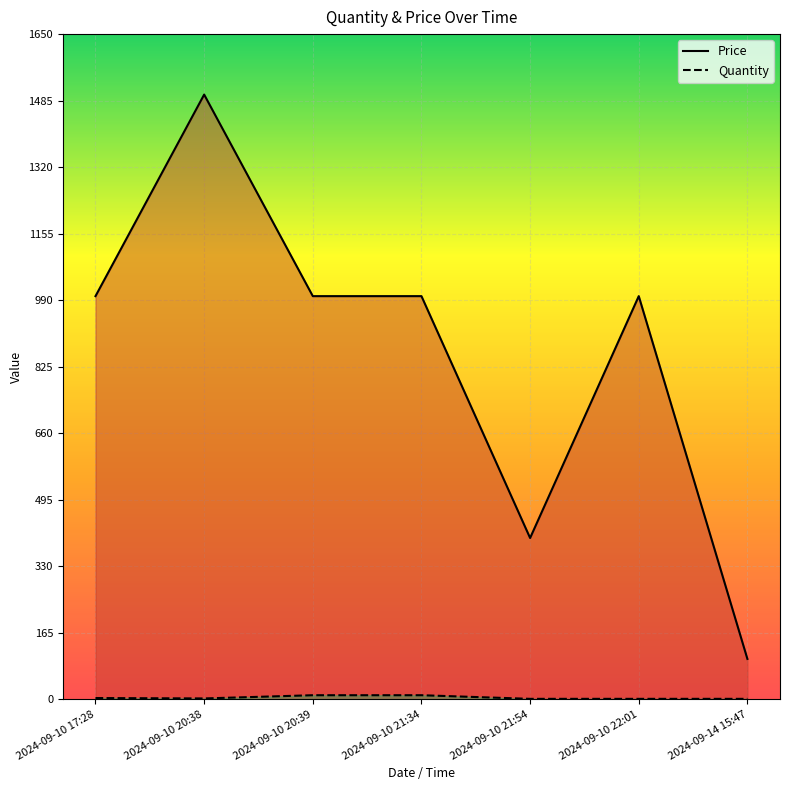

Rank the series at 2024-09-10 21:54 from highest to lowest value.

Price, Quantity